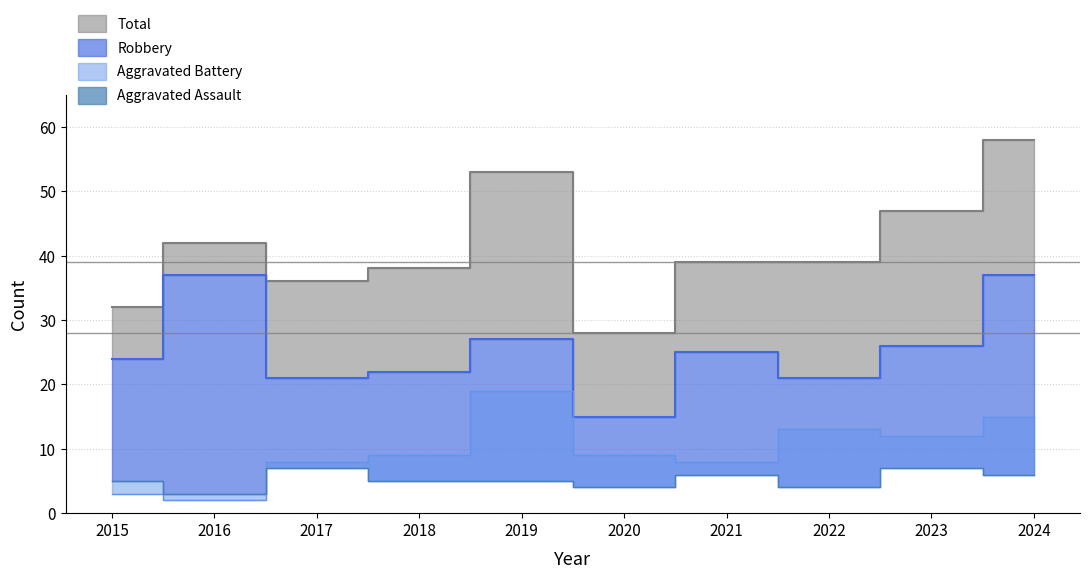

Where does the data first go above 5?

2017